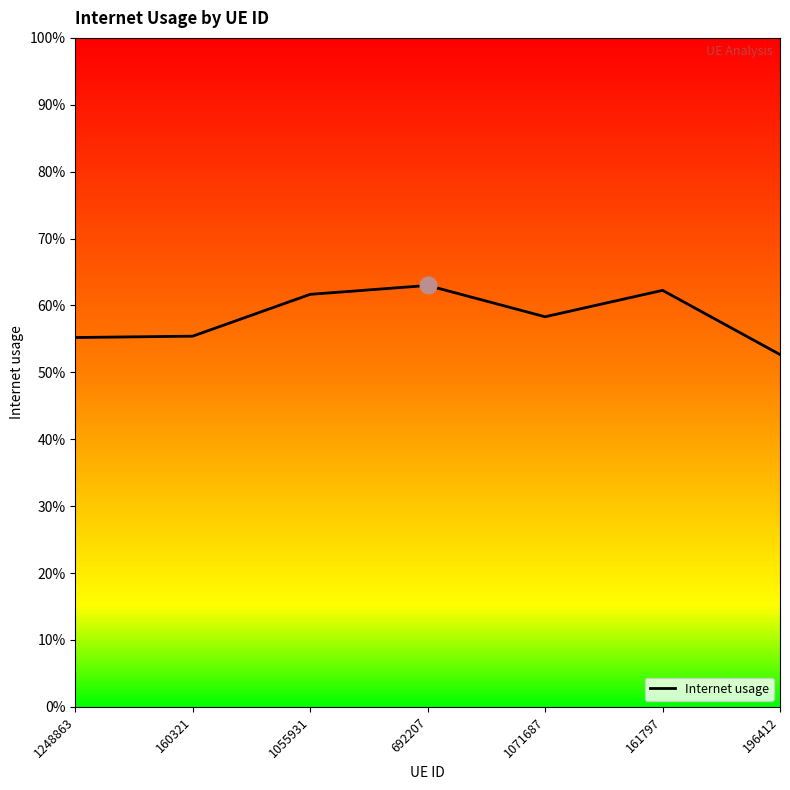

What is the change in value from 161797 to 196412?

-0.1